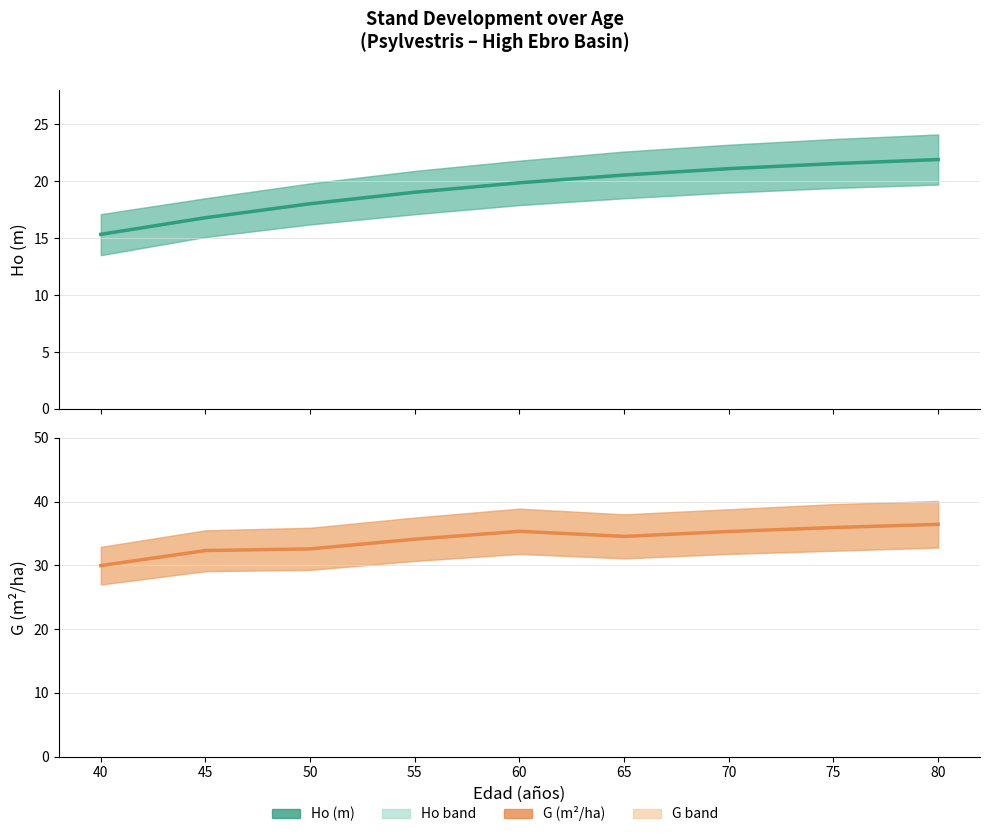

Rank the categories by G (m2/ha) value from highest to lowest.

80, 75, 60, 70, 65, 55, 50, 45, 40